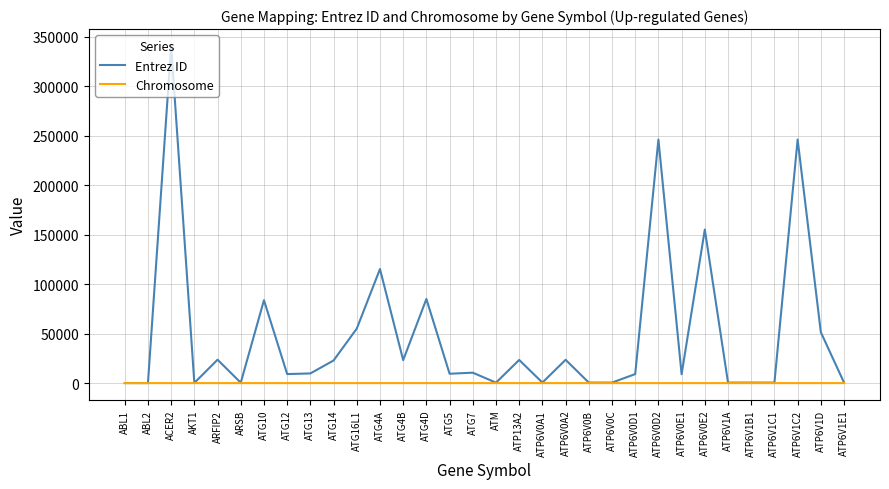

Is this an area chart (filled region under the line)?

No